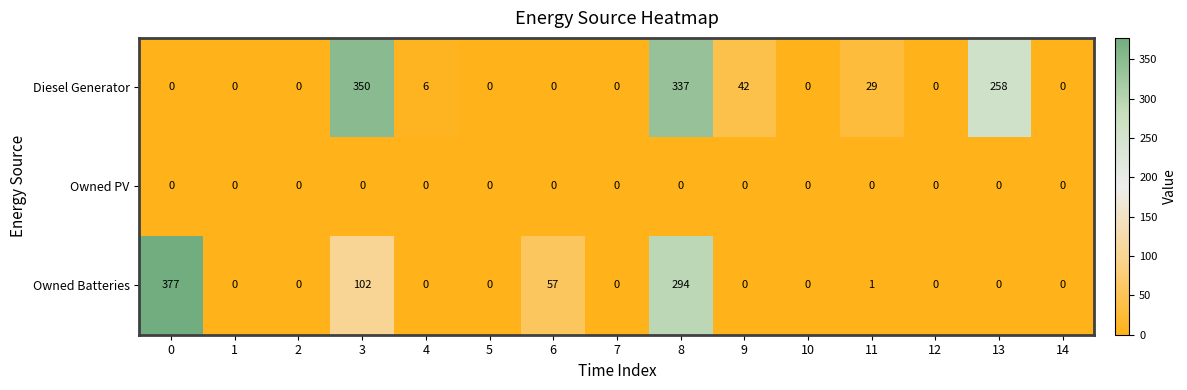

What is the sum of all Diesel Generator values?

1022